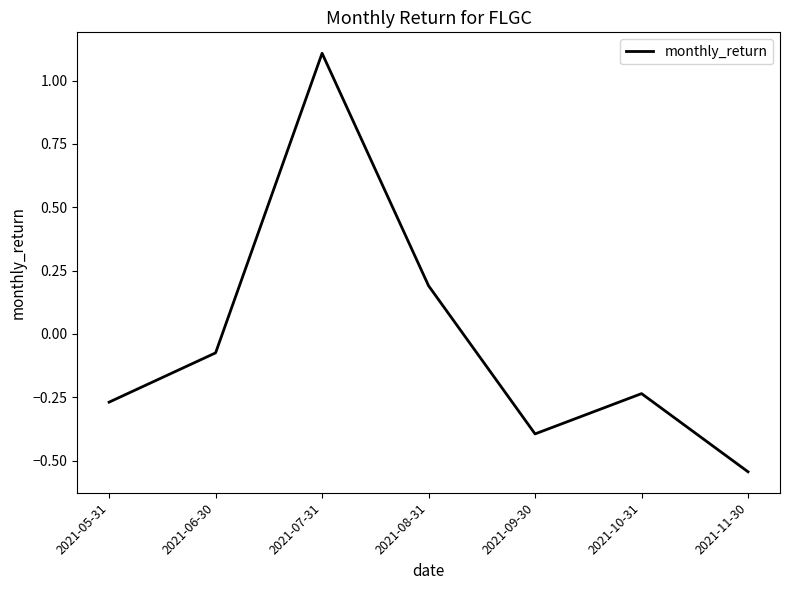

What is the change in value from 2021-07-31 to 2021-08-31?

-0.9